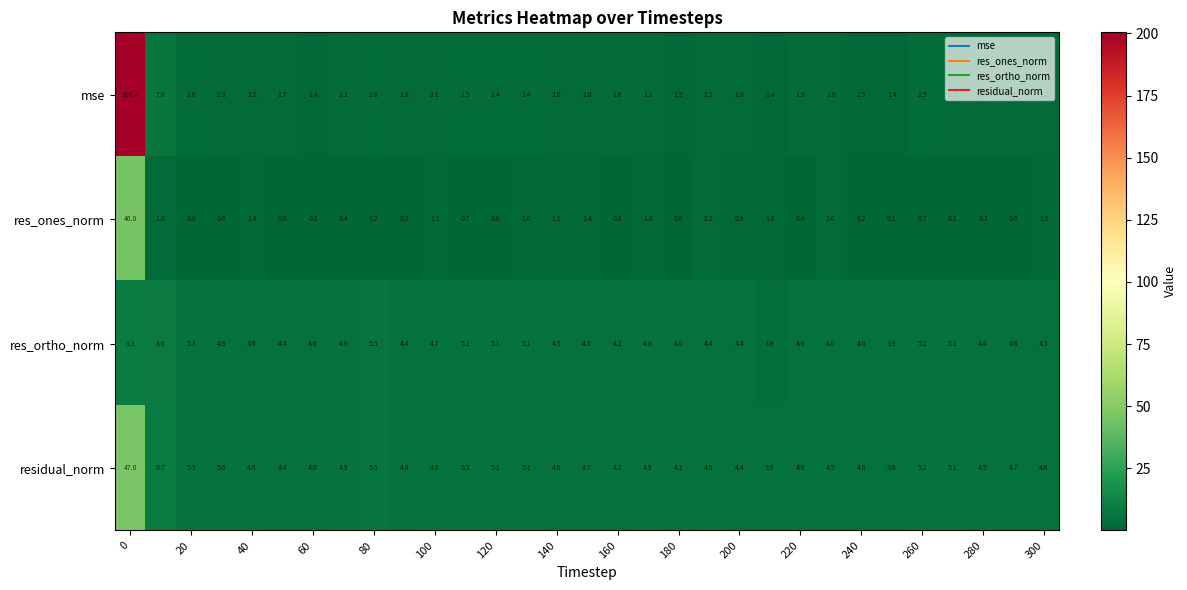

Rank the series by their maximum value, from highest to lowest.

mse, residual_norm, res_ones_norm, res_ortho_norm